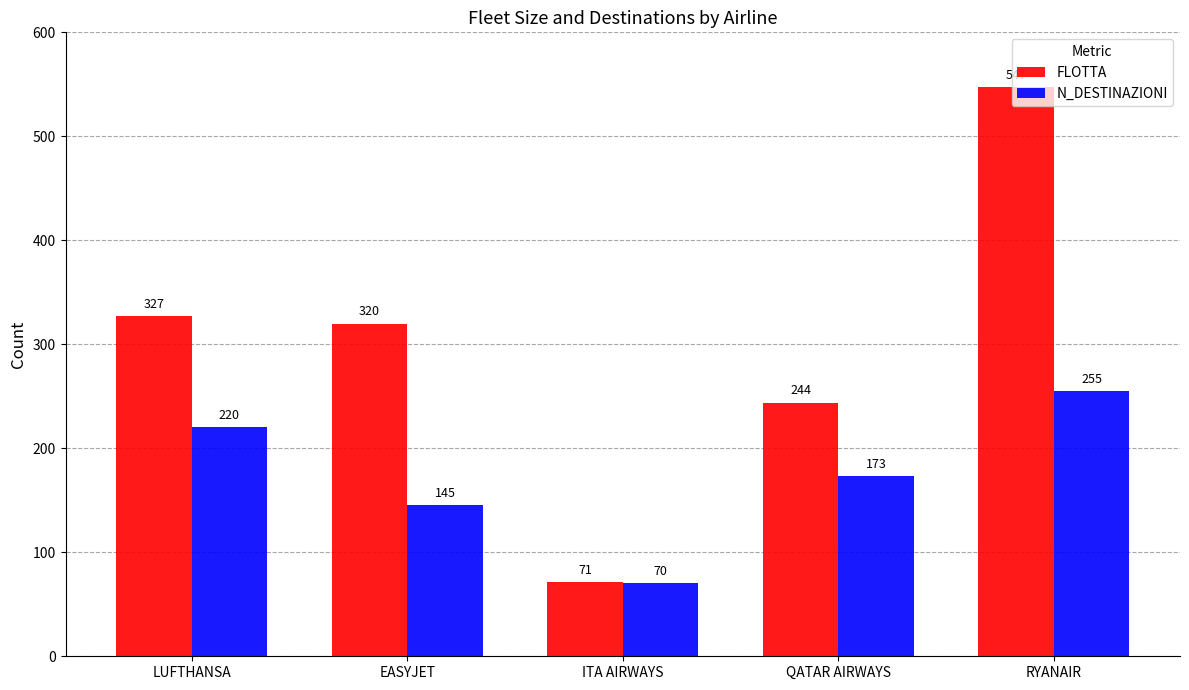

At which label does FLOTTA first exceed 320?

LUFTHANSA